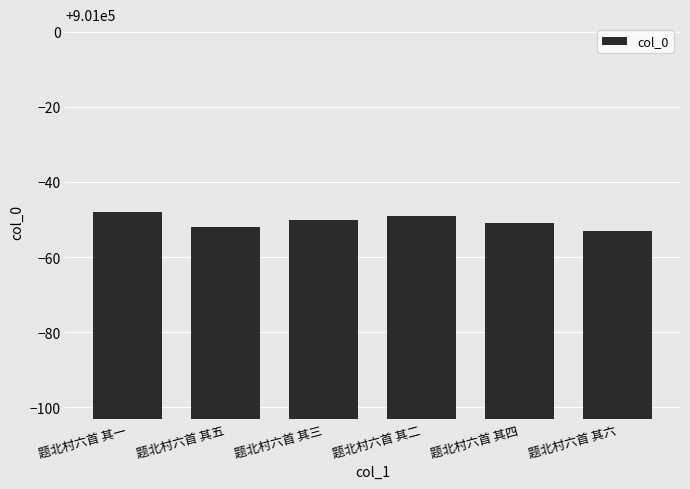

Read the value at 题北村六首 其三.

900950